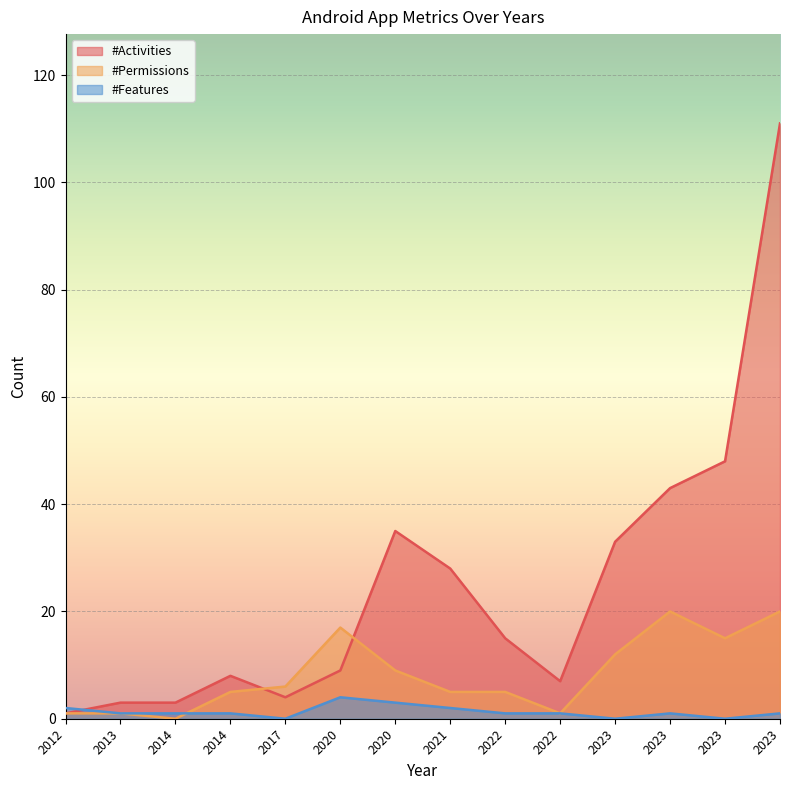

In #Activities, how many points are lower than both neighbors (excluding endpoints)?

2